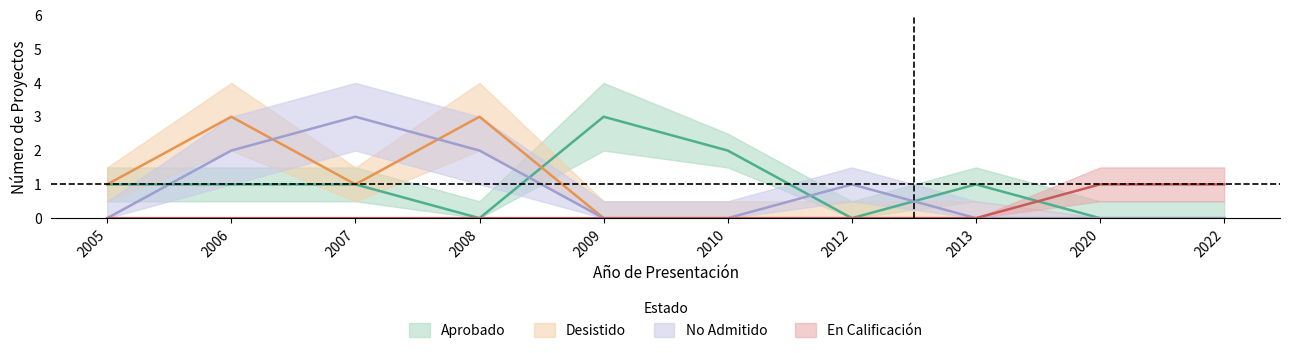

What is the maximum value shown in the chart?

3